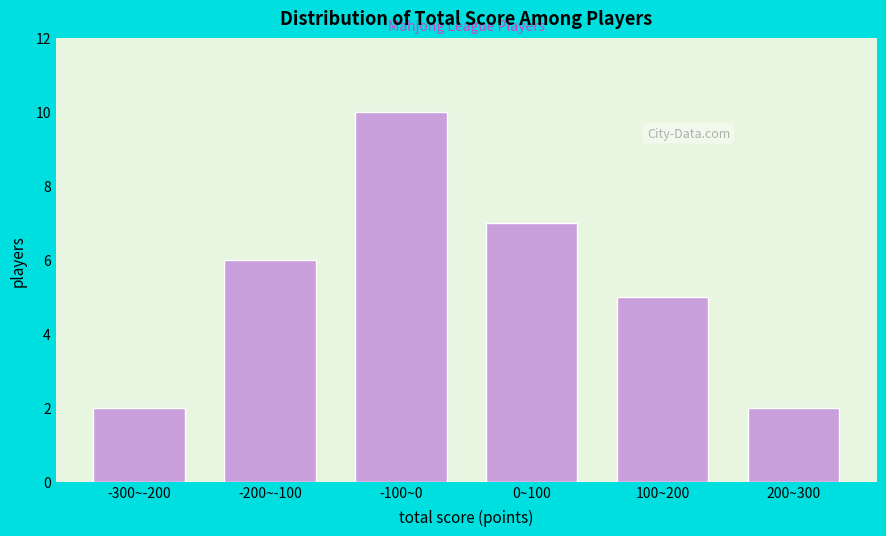

Reading right to left, what are all the values shown in this chart?

2	5	7	10	6	2